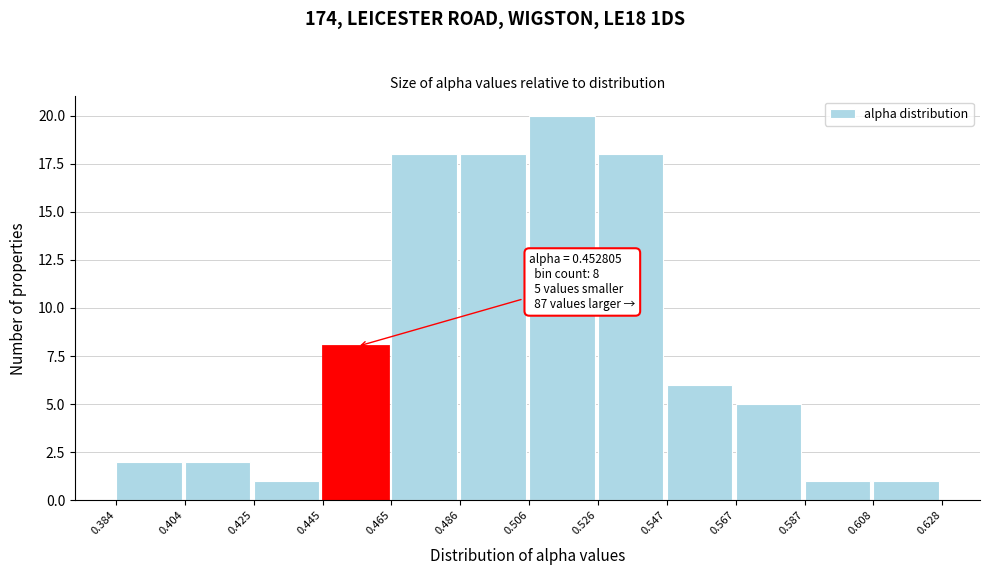

Which range on the x-axis has the tallest bar?

0.506 to 0.526